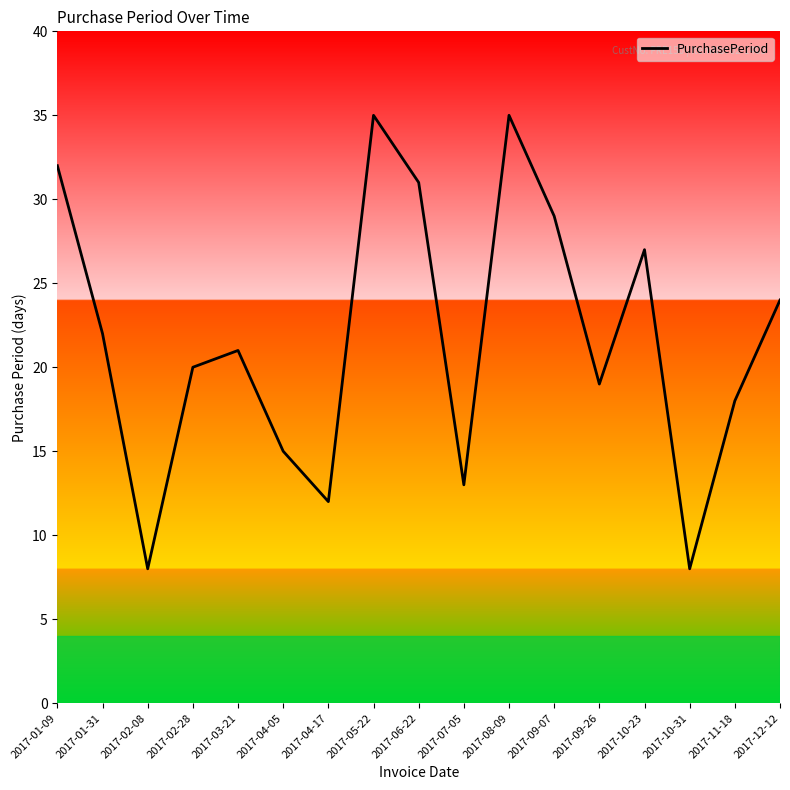

What is the change in value from 2017-01-31 to 2017-05-22?

+13